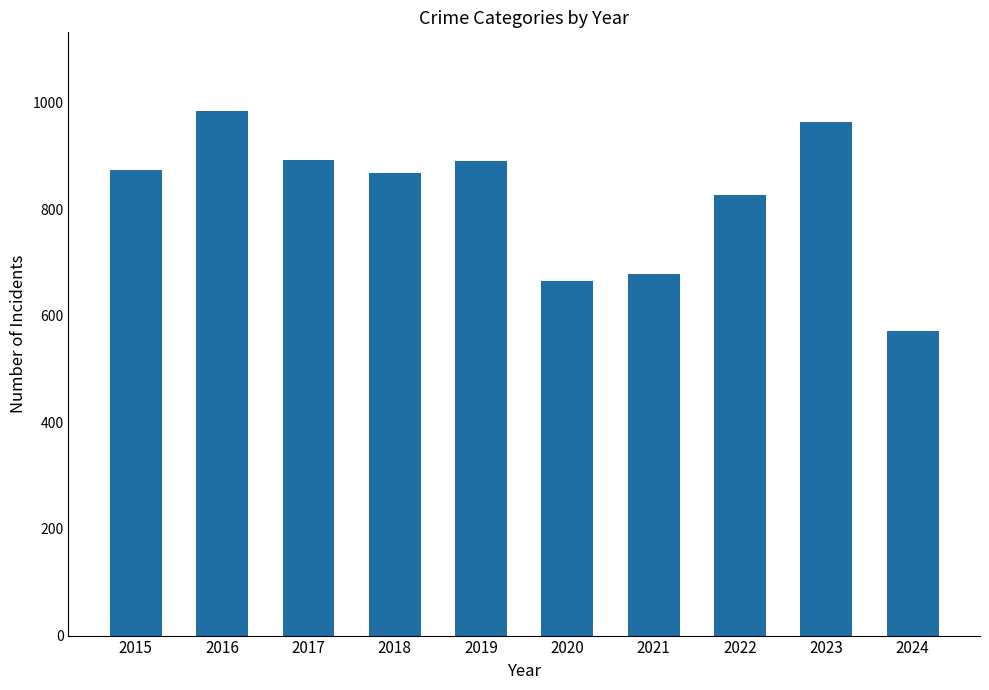

What is the greatest value displayed?

984